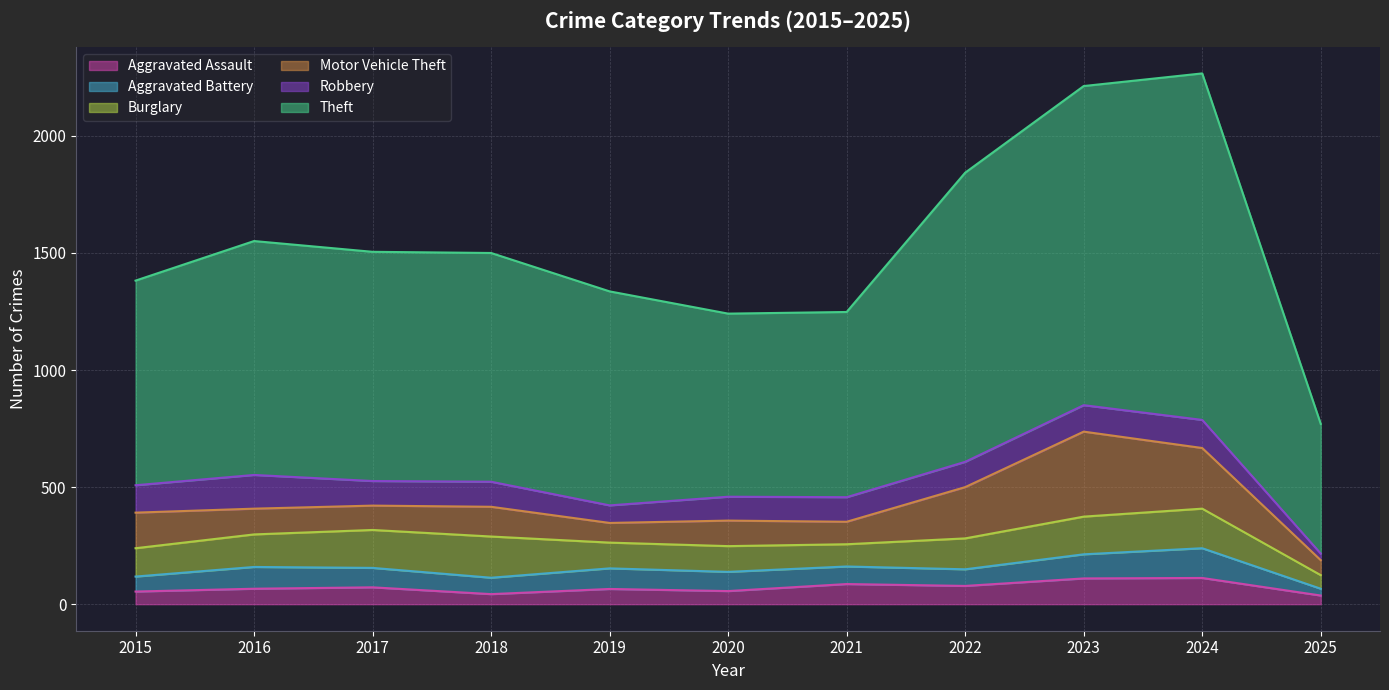

Reading left to right, transcribe all the data shown in this chart.

Aggravated Assault: 54	66	72	43	65	56	86	78	110	112	37
Aggravated Battery: 64	93	83	70	88	82	75	71	103	127	29
Burglary: 121	139	162	176	110	110	95	132	161	169	58
Motor Vehicle Theft: 152	110	104	127	84	109	96	219	363	259	64
Robbery: 117	144	105	107	75	102	105	108	113	120	28
Theft: 874	999	979	977	914	782	791	1235	1363	1480	554